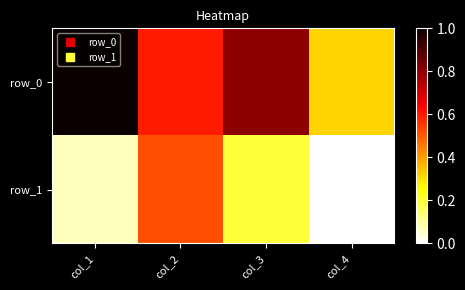

Rank the series by their average value, from highest to lowest.

row_0, row_1